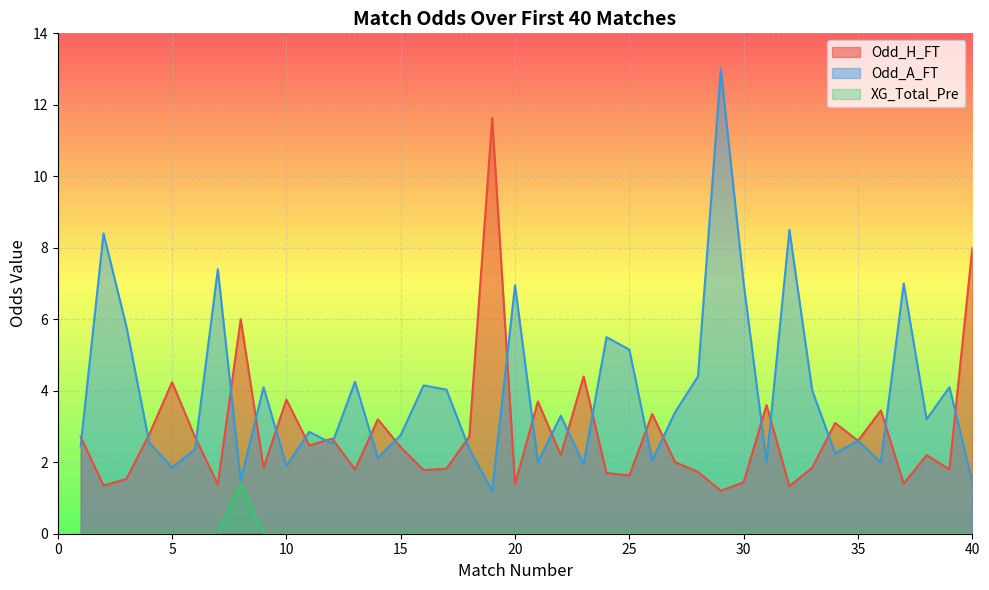

At which label does Odd_A_FT reach its peak?

29